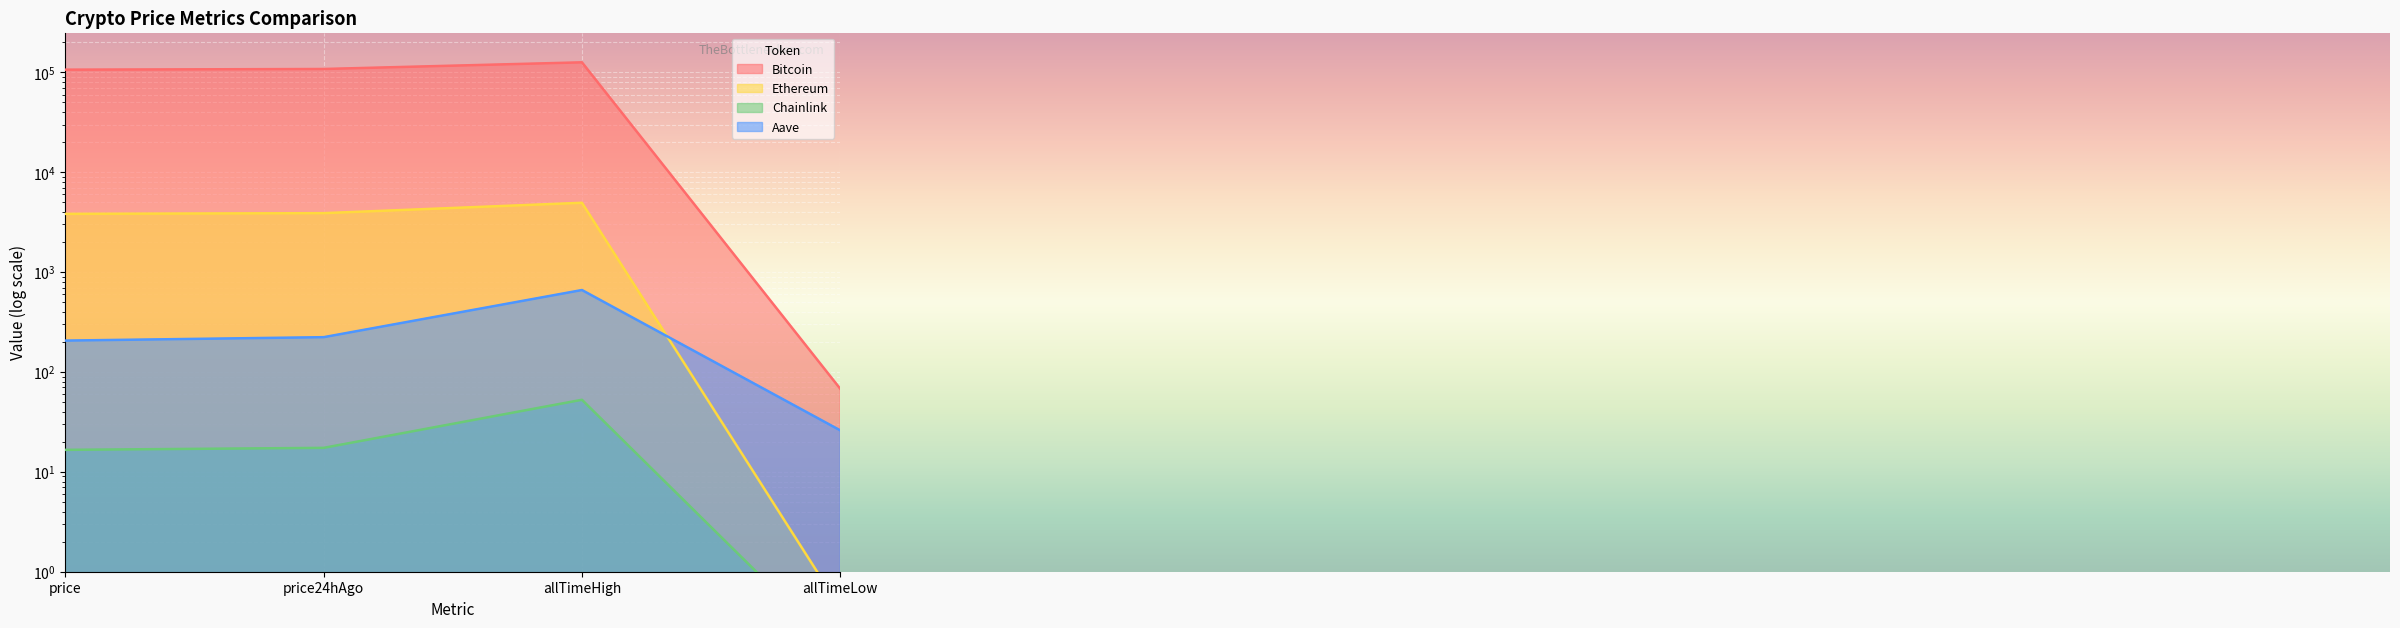

True or false: Chainlink and Aave cross at least once.

False